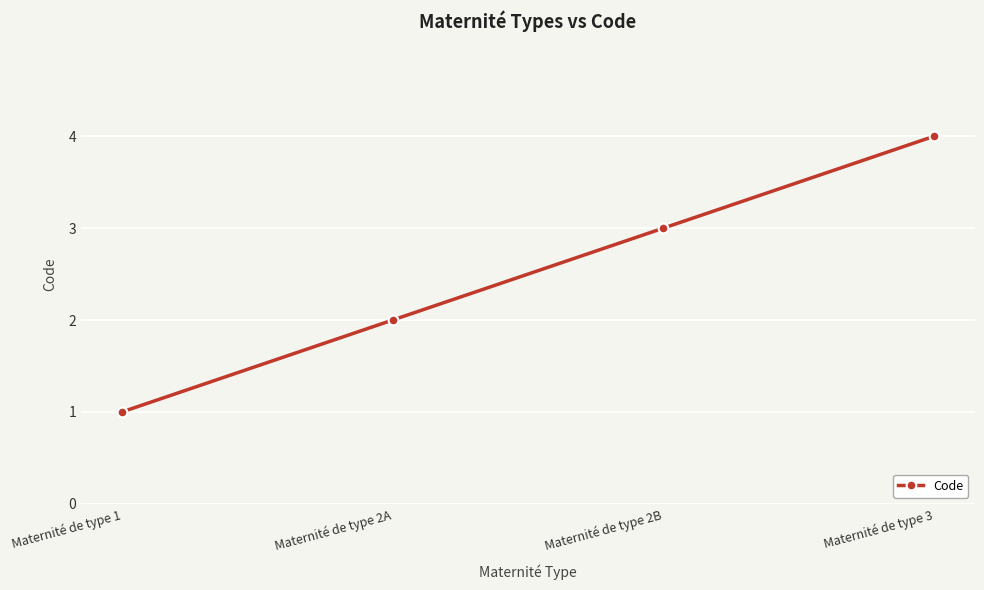

What is the difference between the maximum and minimum values?

3